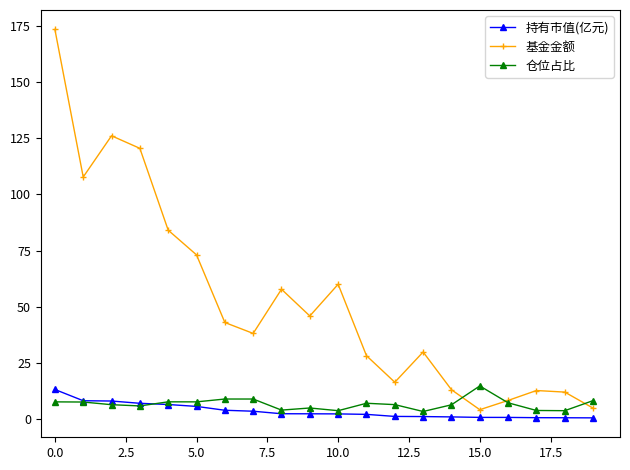

What is the greatest value displayed?

173.6